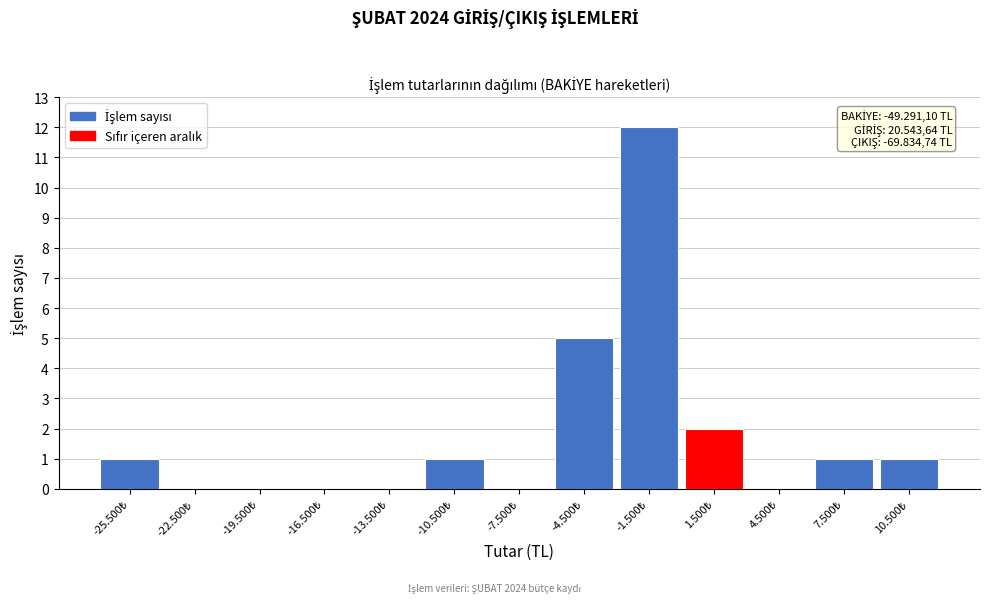

What is the greatest value displayed?

12